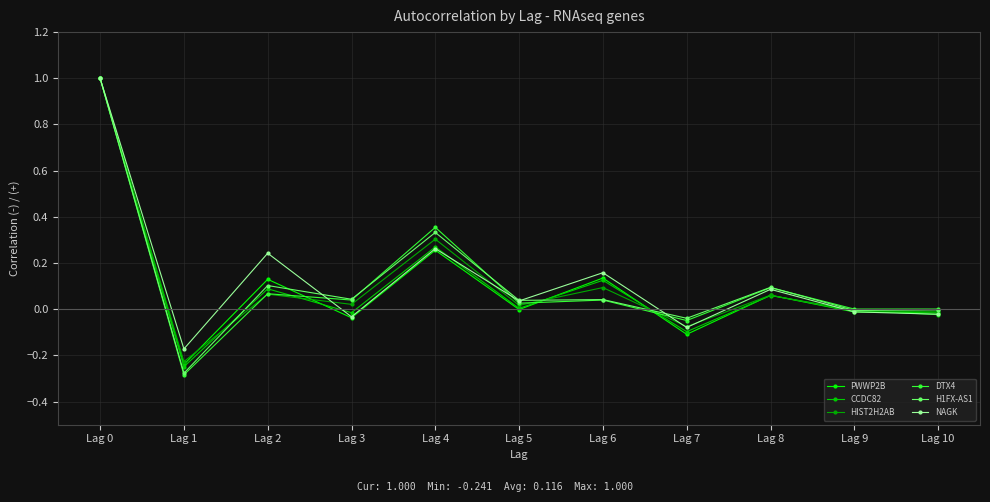

At which category is the sum across all series the highest?

Lag 0